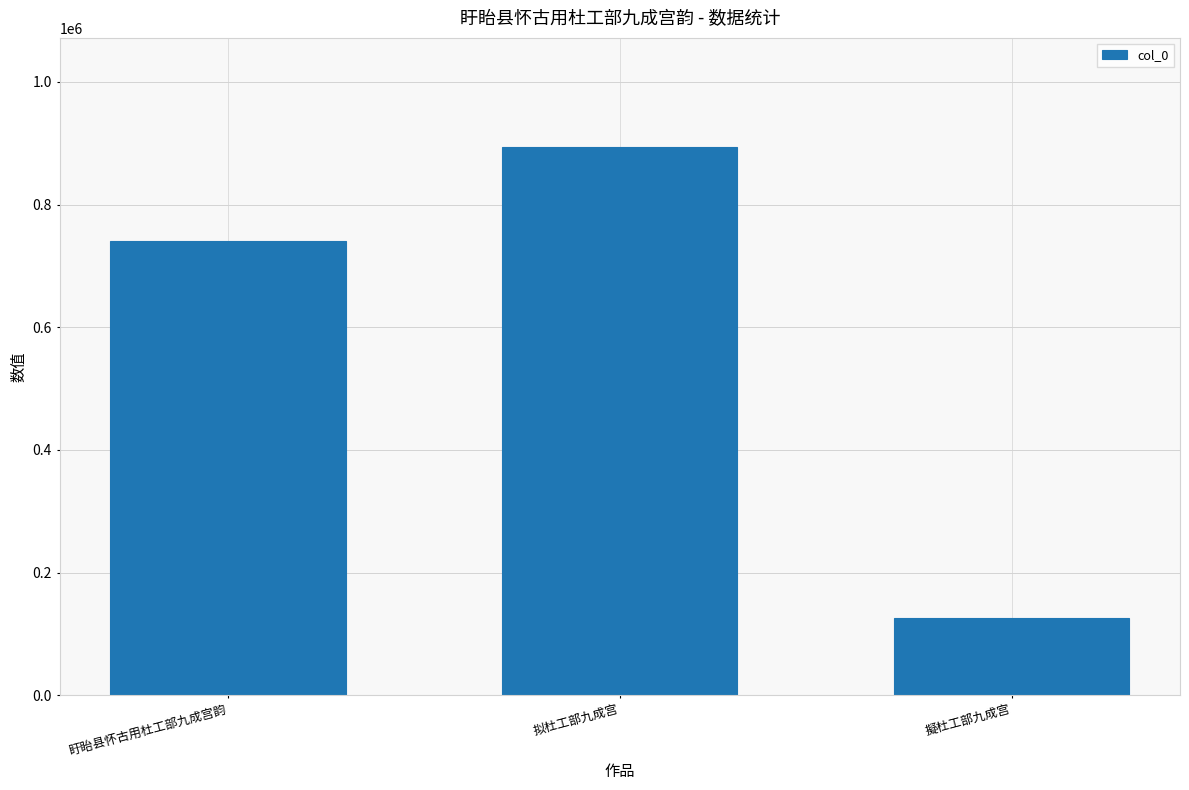

Count the values in the range 125441 to 893208.

3